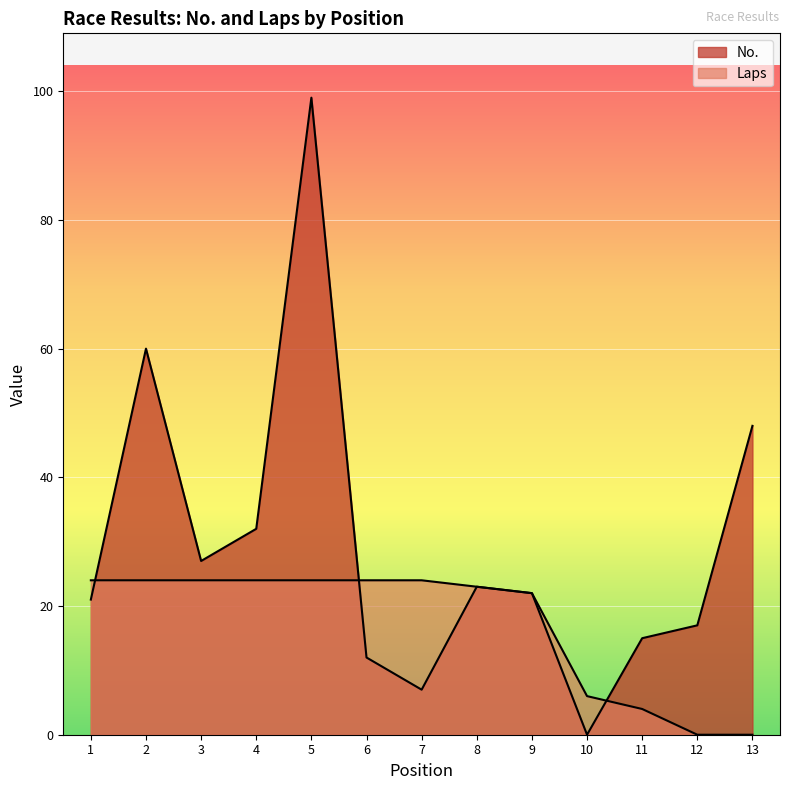

The value of No. at 9 is 22. True or false?

True